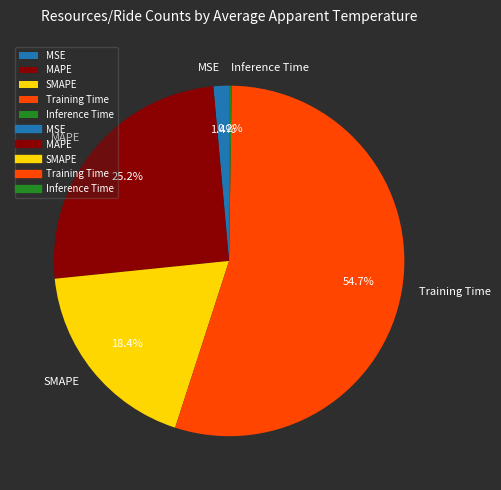

To the nearest percent, what is the difference between the largest and smallest slice percentages?

55%